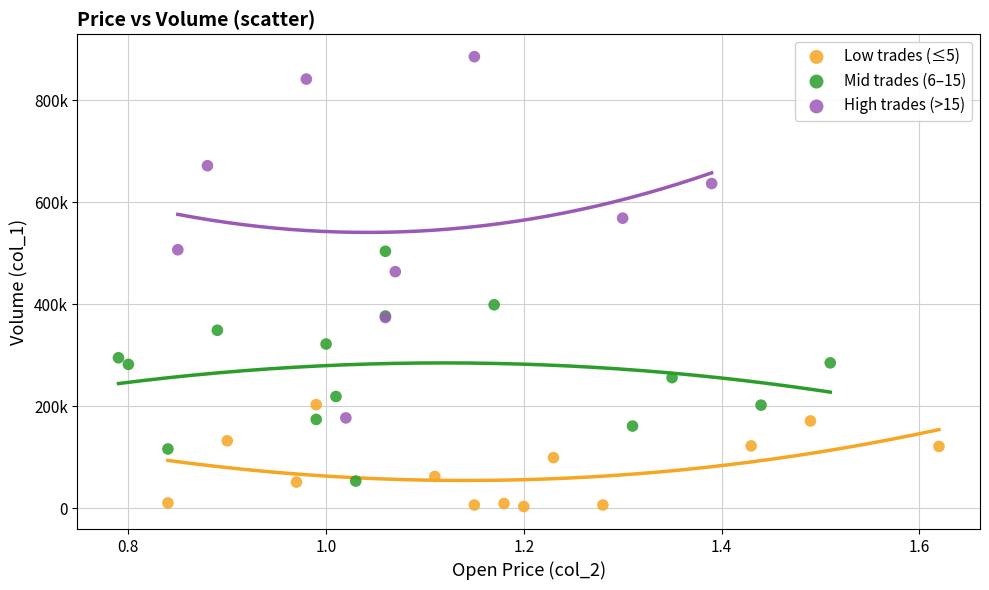

What are all the series names shown in the legend?

Low trades (≤5), Mid trades (6–15), High trades (>15)